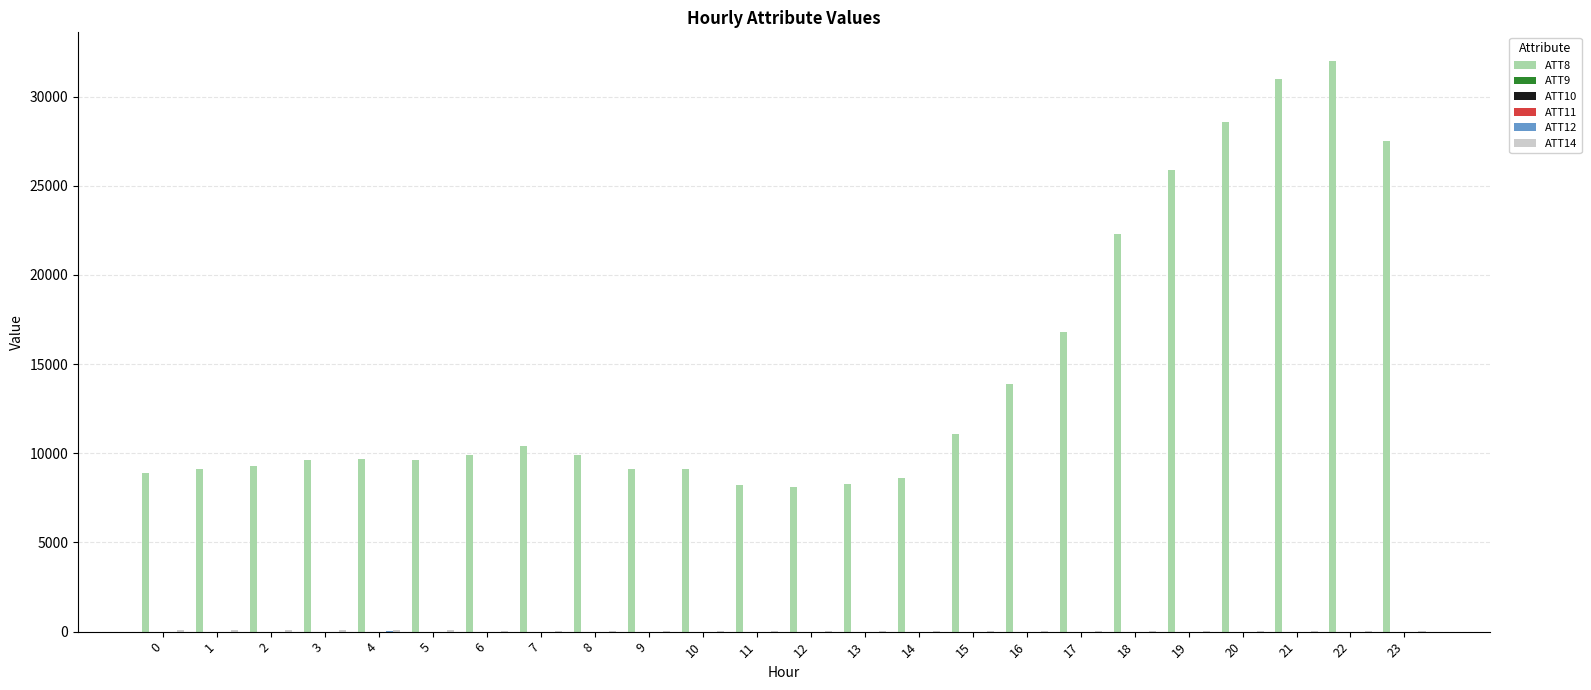

How many series are shown in this chart?

6